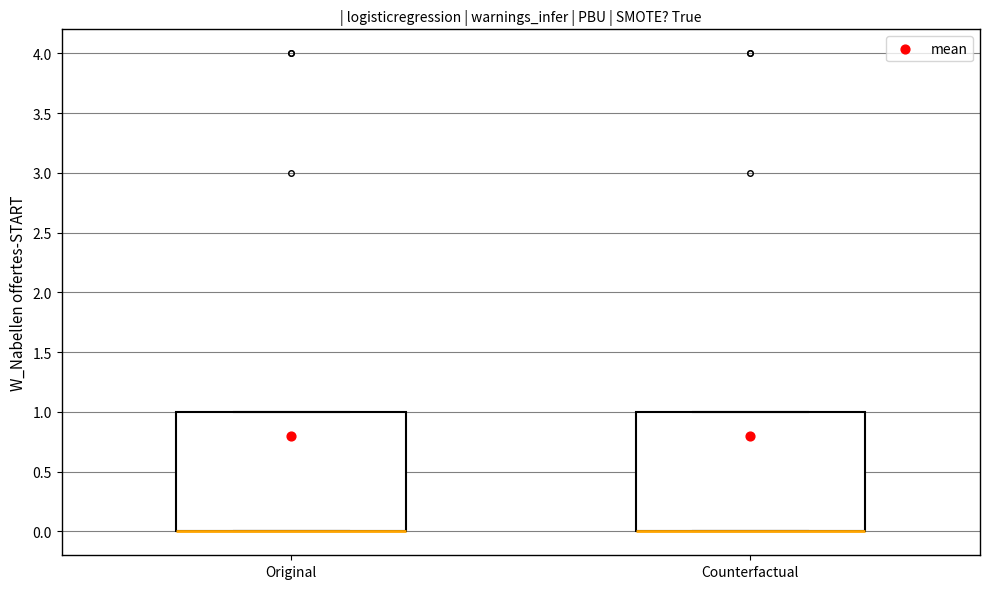

Where is the lower edge of the box for Counterfactual on the y-axis? The values are not printed on the chart, so give them approximately, as read against the axis.

0